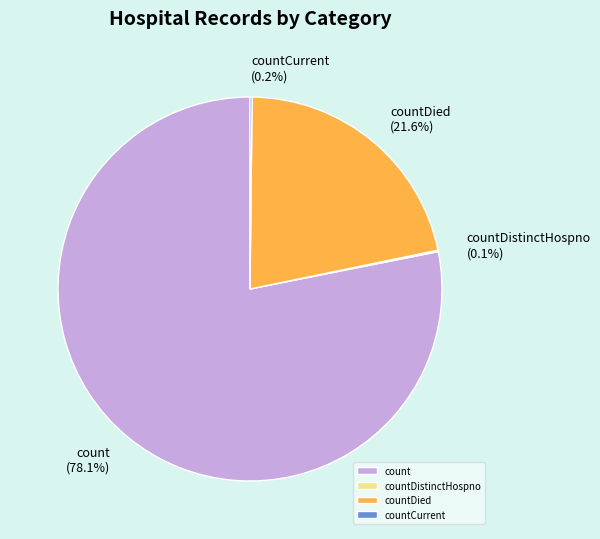

Combined, what portion of the pie is countDied and count?

99.7%